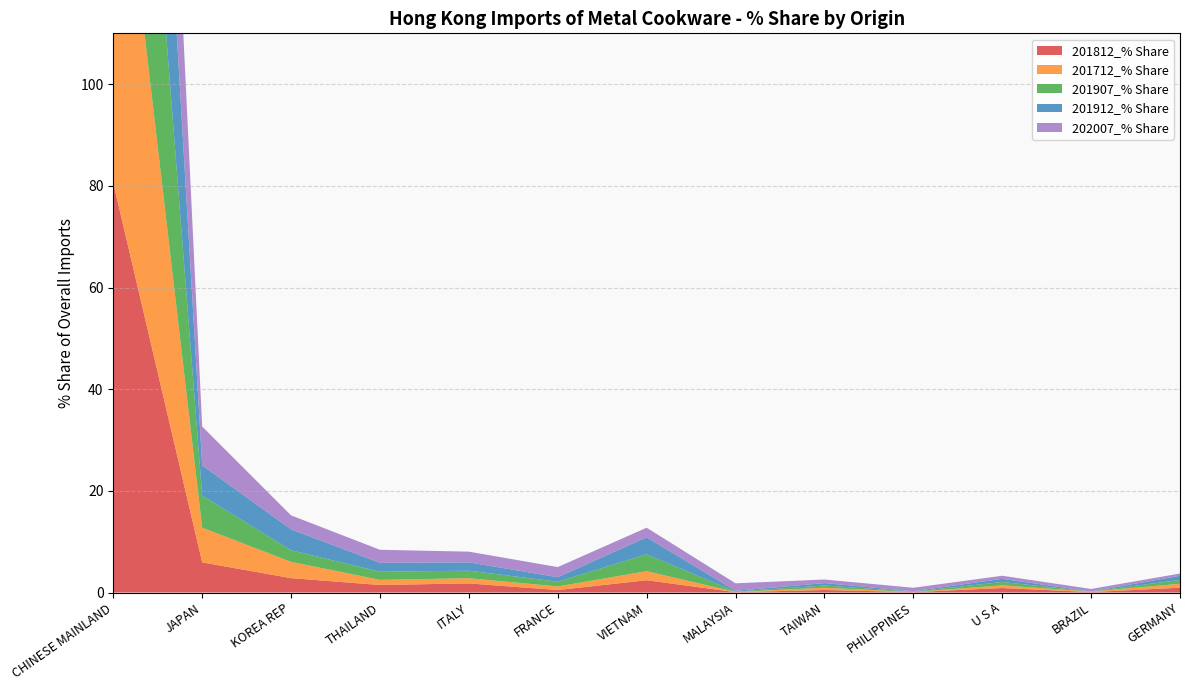

Reading right to left, list all the values displayed in this chart.

201812_% Share: GERMANY=0.9	BRAZIL=0.1	U S A=0.9	PHILIPPINES=0.1	TAIWAN=0.5	MALAYSIA=0.1	VIETNAM=2.4	FRANCE=0.5	ITALY=1.8	THAILAND=1.5	KOREA REP=2.8	JAPAN=5.9	CHINESE MAINLAND=80.6
201712_% Share: GERMANY=0.8	BRAZIL=0.1	U S A=0.5	PHILIPPINES=0.0	TAIWAN=0.4	MALAYSIA=0.1	VIETNAM=1.8	FRANCE=0.7	ITALY=1.0	THAILAND=1.0	KOREA REP=3.2	JAPAN=6.8	CHINESE MAINLAND=82.0
201907_% Share: GERMANY=0.8	BRAZIL=0.0	U S A=0.7	PHILIPPINES=0.1	TAIWAN=0.4	MALAYSIA=0.1	VIETNAM=3.3	FRANCE=0.9	ITALY=1.5	THAILAND=1.6	KOREA REP=2.3	JAPAN=6.3	CHINESE MAINLAND=80.2
201912_% Share: GERMANY=0.8	BRAZIL=0.0	U S A=0.6	PHILIPPINES=0.1	TAIWAN=0.5	MALAYSIA=0.2	VIETNAM=3.4	FRANCE=0.9	ITALY=1.6	THAILAND=1.7	KOREA REP=4.1	JAPAN=6.0	CHINESE MAINLAND=78.5
202007_% Share: GERMANY=0.4	BRAZIL=0.5	U S A=0.6	PHILIPPINES=0.7	TAIWAN=0.7	MALAYSIA=1.5	VIETNAM=1.9	FRANCE=2.0	ITALY=2.1	THAILAND=2.6	KOREA REP=2.8	JAPAN=7.6	CHINESE MAINLAND=75.4